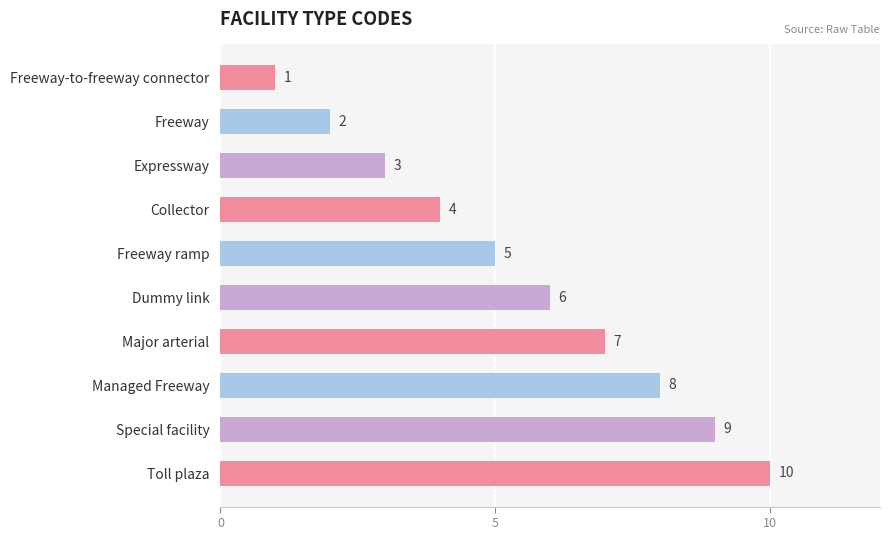

Are the bars grouped side by side (vs. stacked)?

No